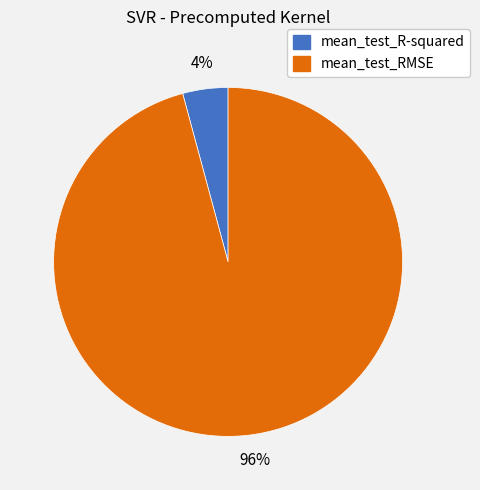

Which slice is the smallest?

mean_test_R-squared